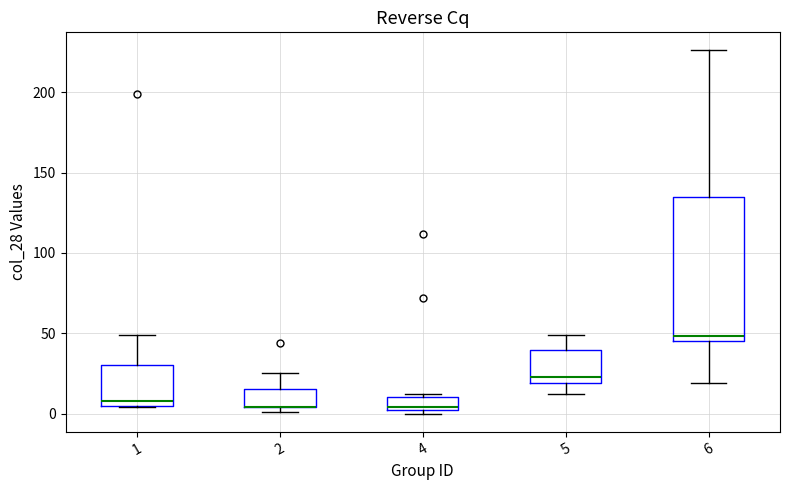

Comparing the boxes themselves (not the whiskers), which one is the tallest?

6